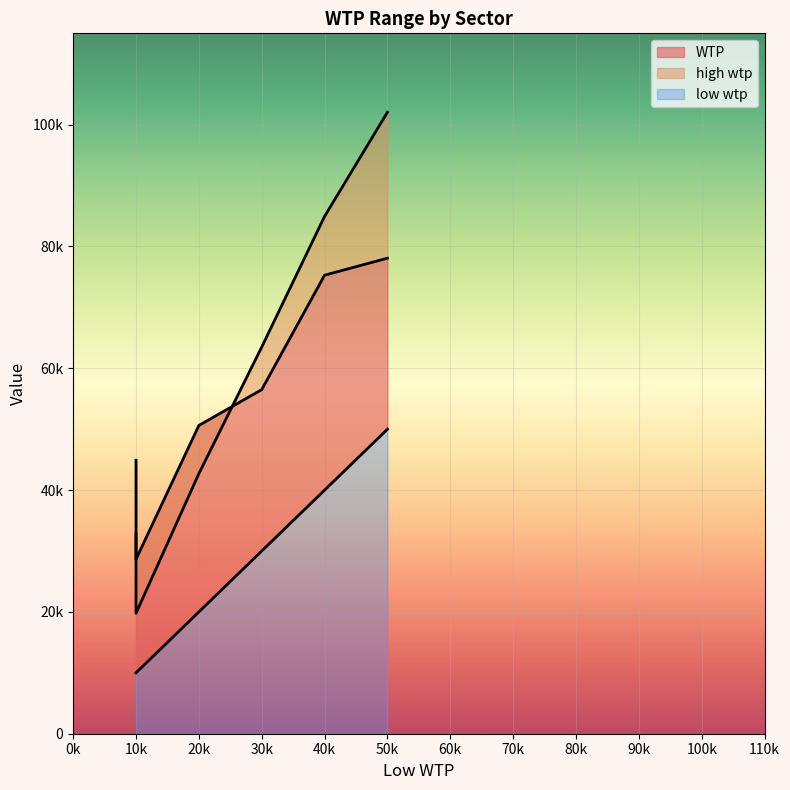

The value of low wtp at industry energy intensive is 10000.0. True or false?

True